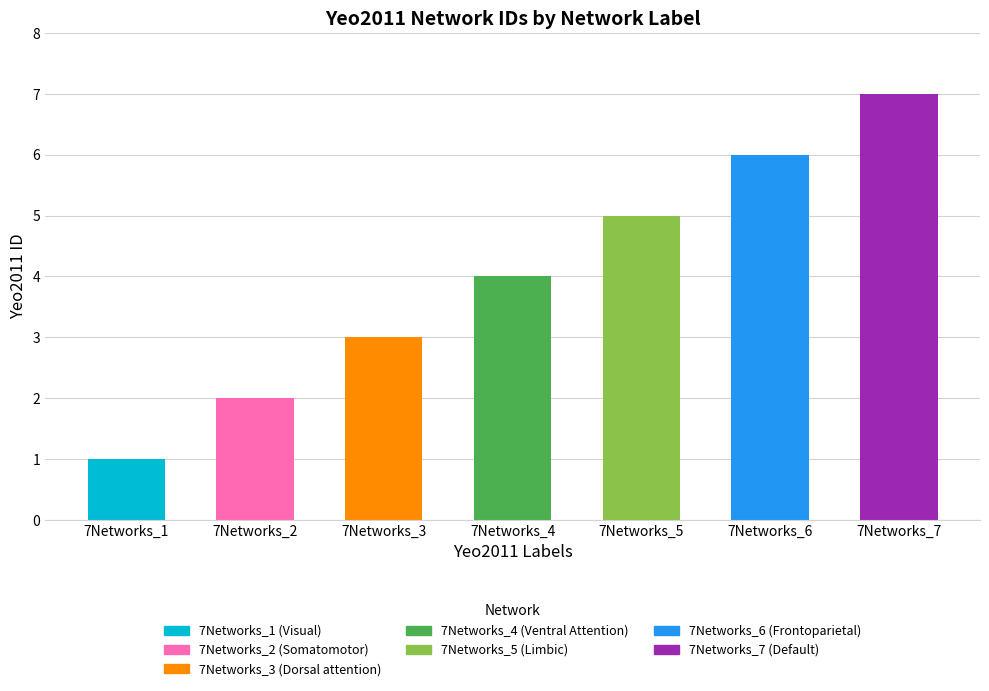

What is the difference between the values at 7Networks_2 and 7Networks_3?

1